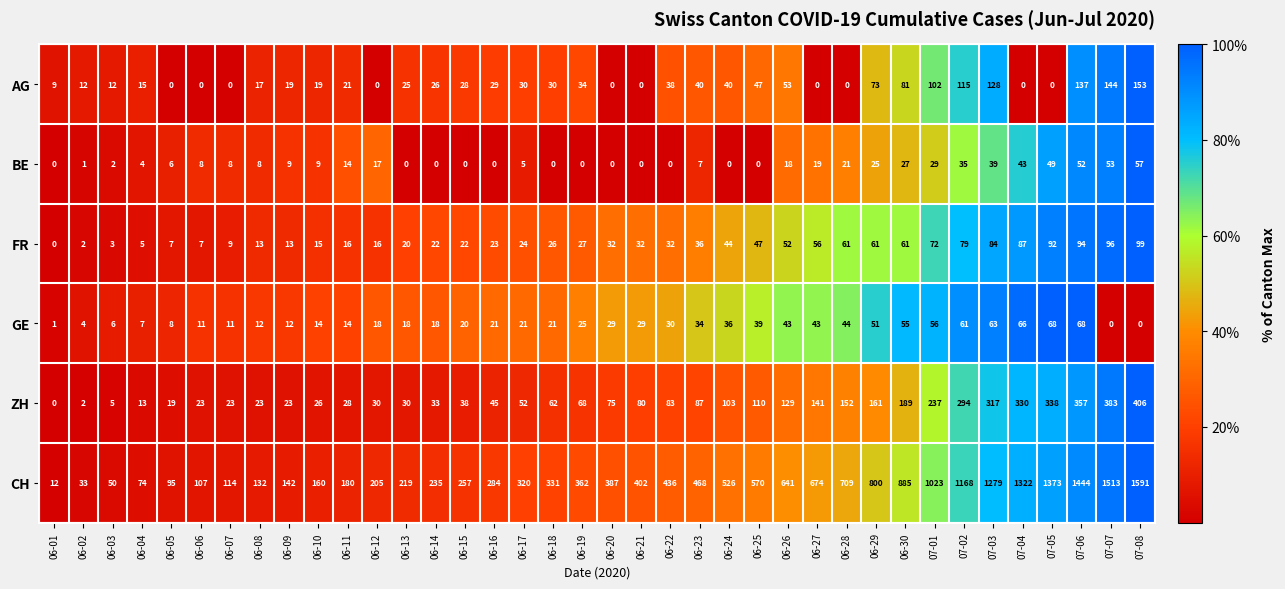

True or false: CH has a value of 58 at 06-10.

False